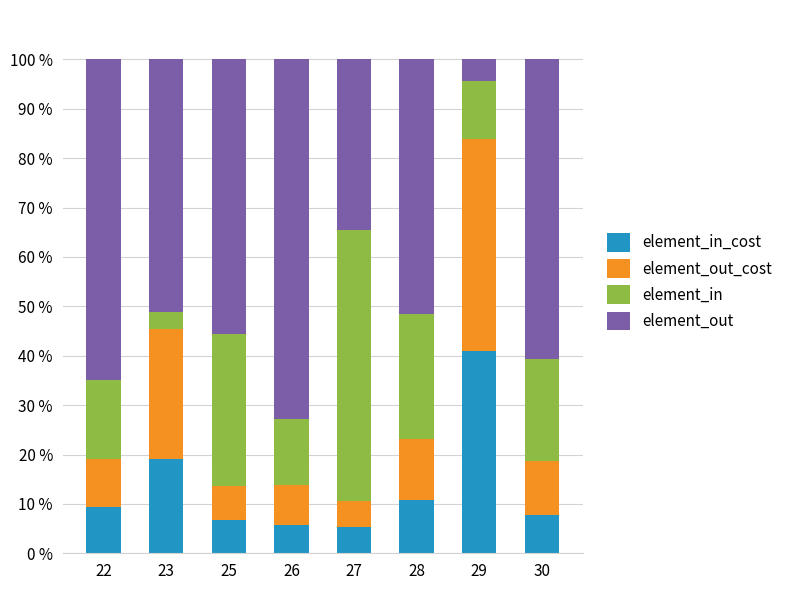

What is the total value across all series at 27?

100.0